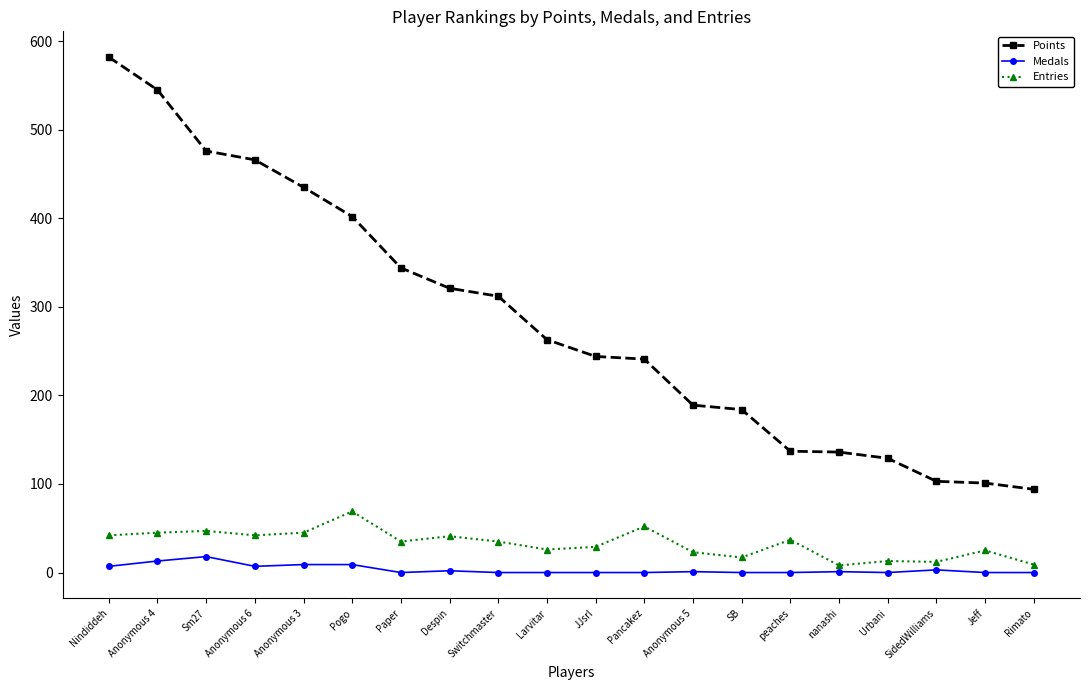

Which series has the largest range (max minus min)?

Points